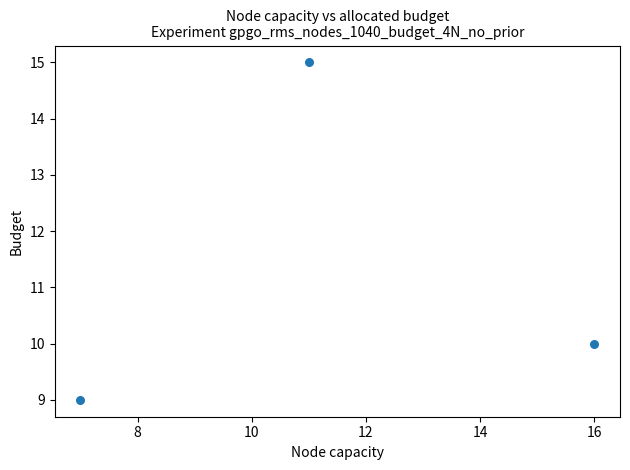

What is the average X value?

11